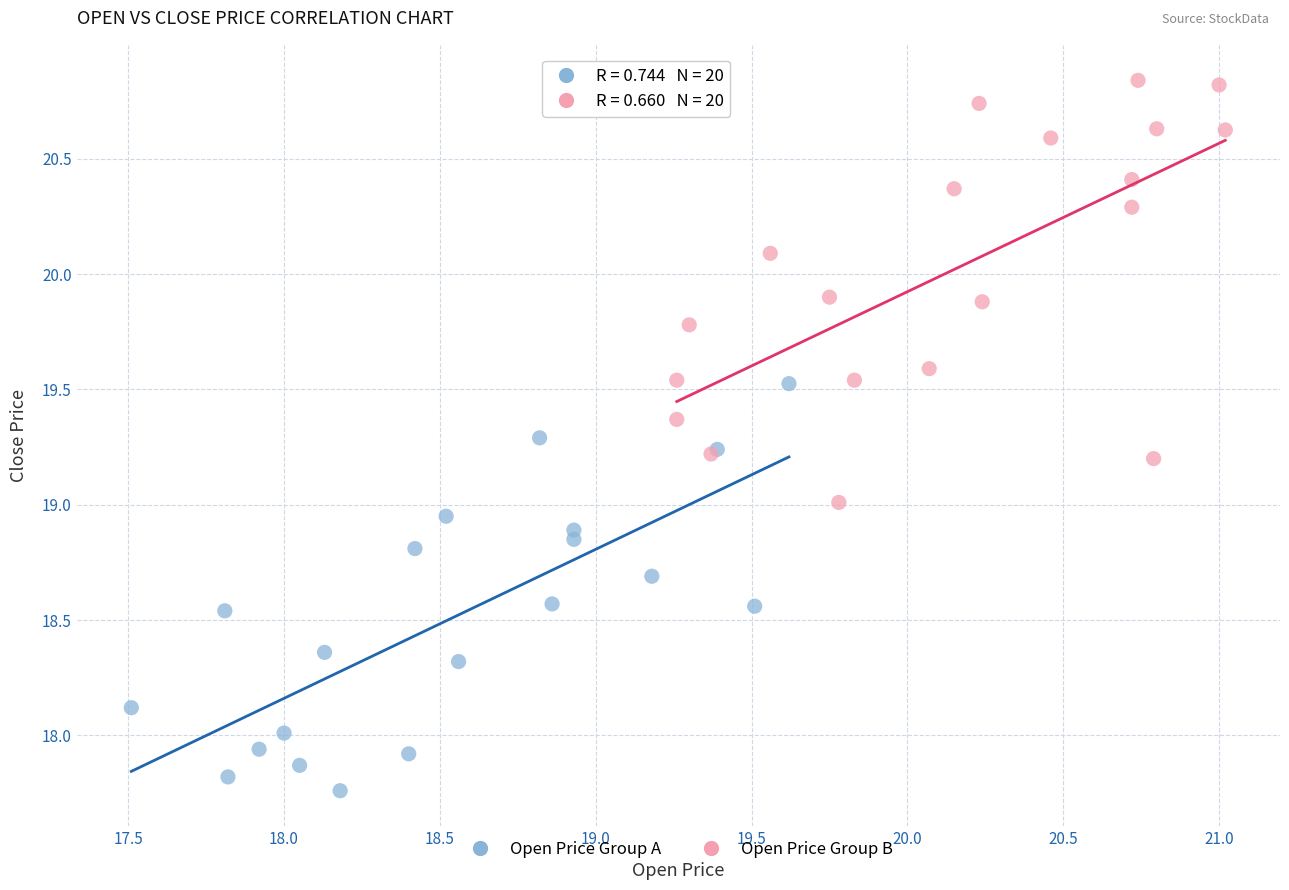

Which series has the largest Y range (max minus min)?

Open Price Group B